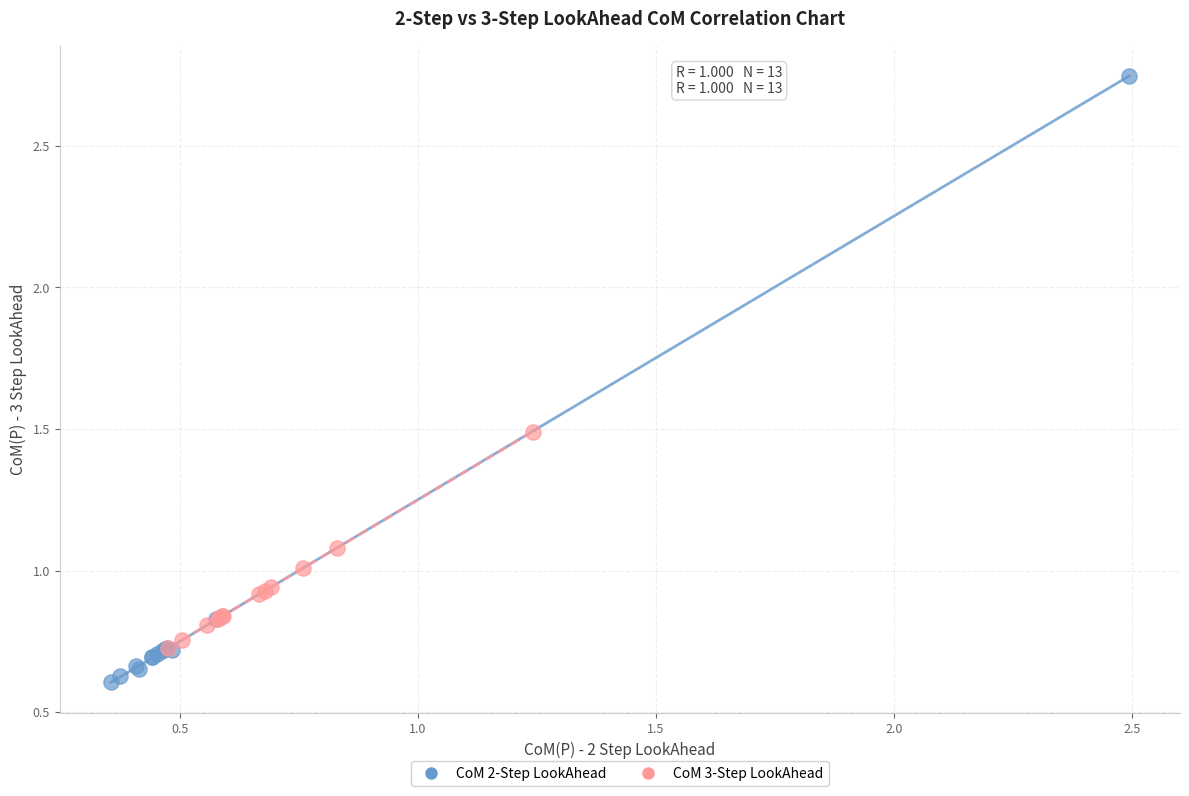

Which series reaches the maximum Y coordinate?

CoM 2-Step LookAhead